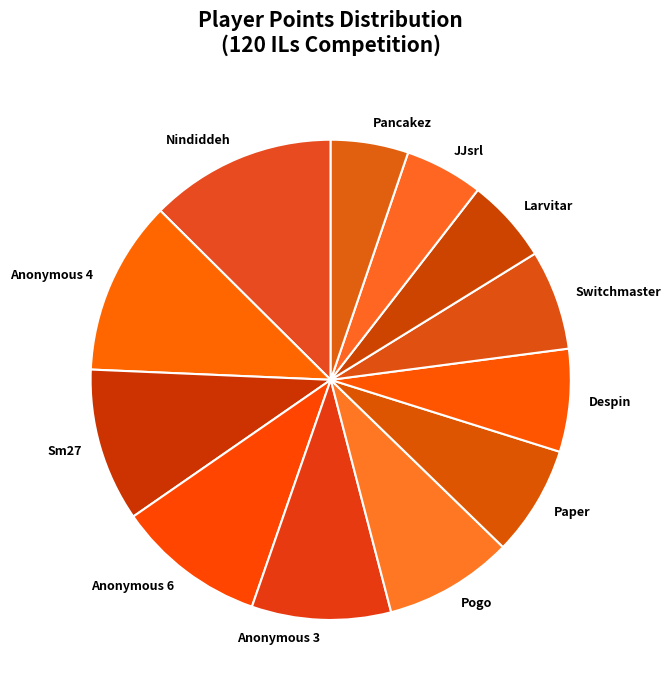

Is the sum of Pancakez and Paper greater than half?

No